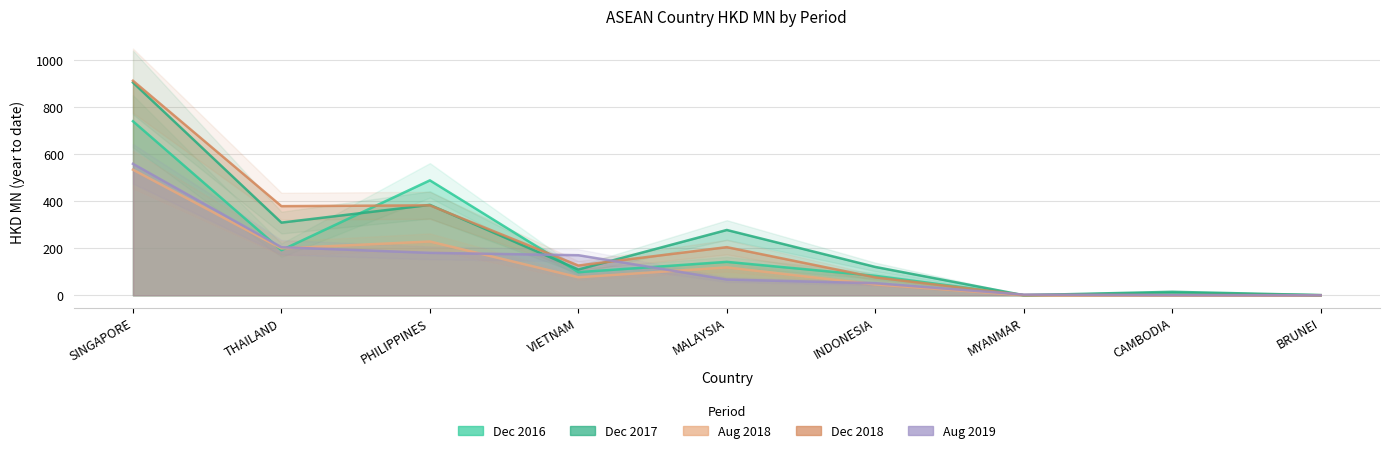

How many distinct data groups are displayed?

5